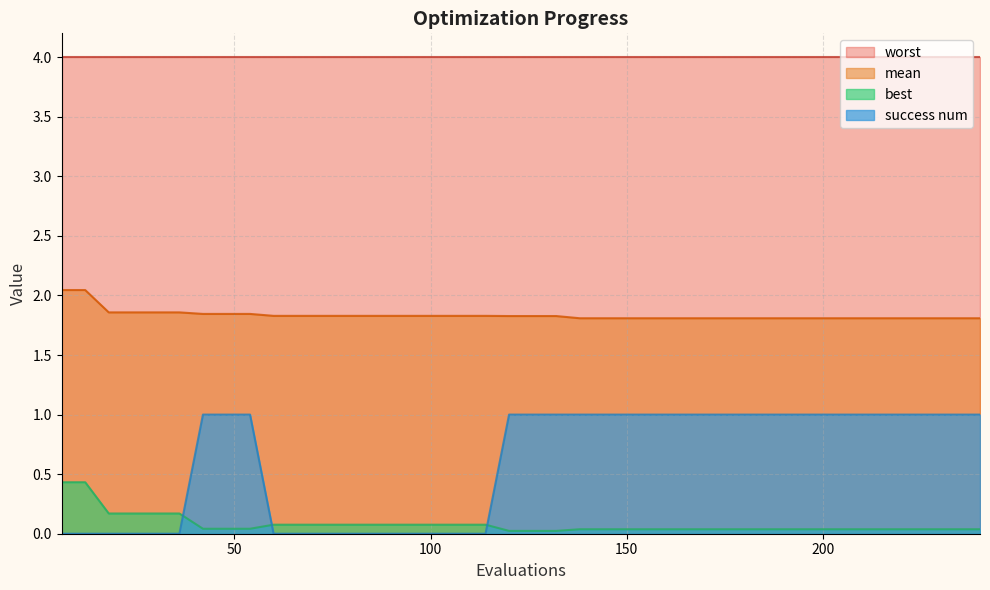

True or false: worst and best intersect in this chart.

False